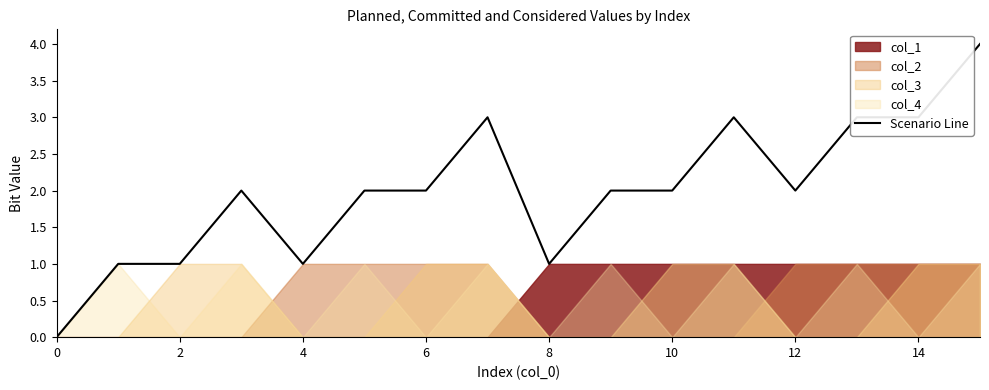

Reading right to left, extract all data points from this chart.

4	3	3	2	3	2	2	1	3	2	2	1	2	1	1	0